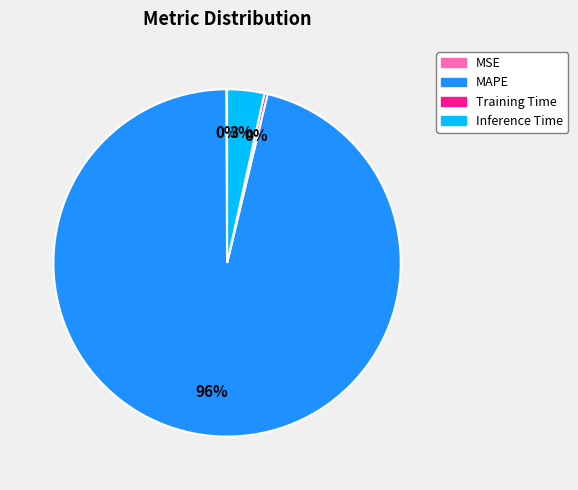

To the nearest percent, what is the average slice percentage?

25%